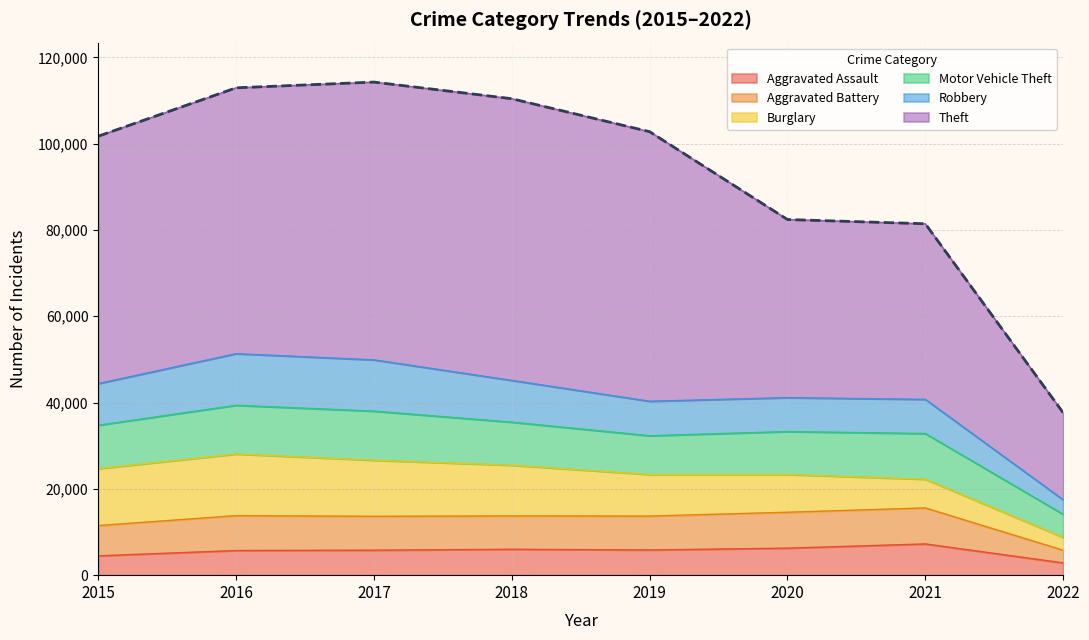

At which category does Burglary reach its first local peak?

2016